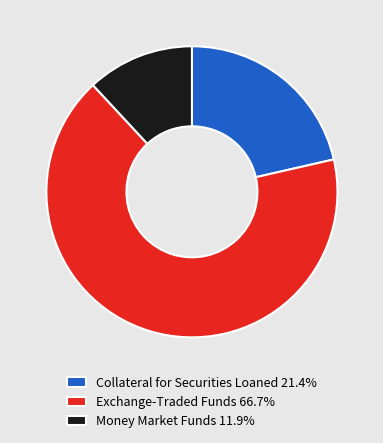

Count the number of slices in the pie.

3